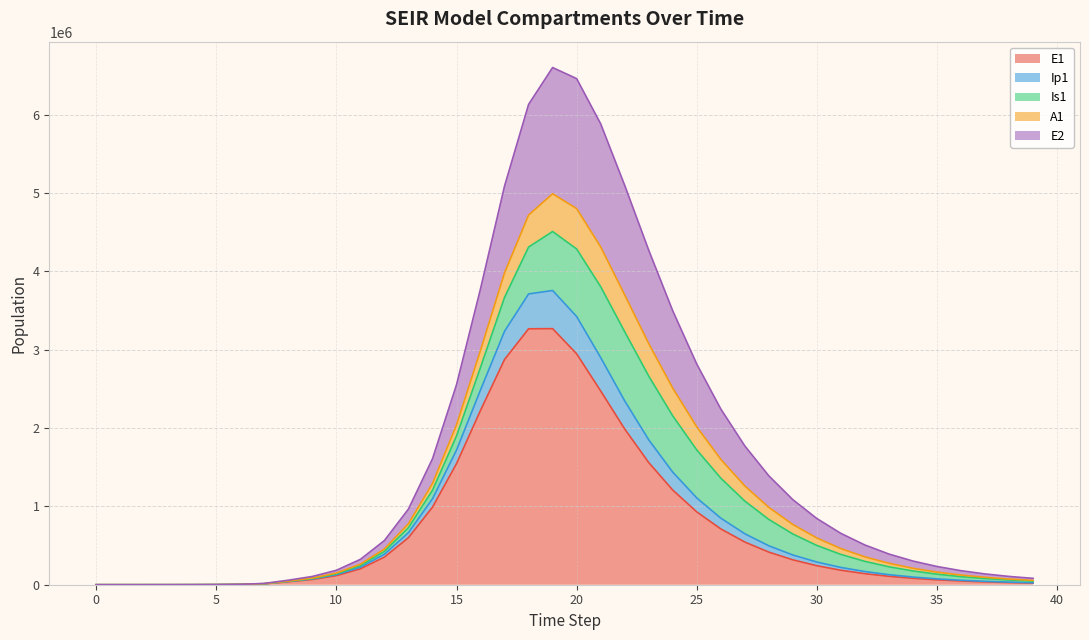

At which label is E1 closest to 1633950?

23